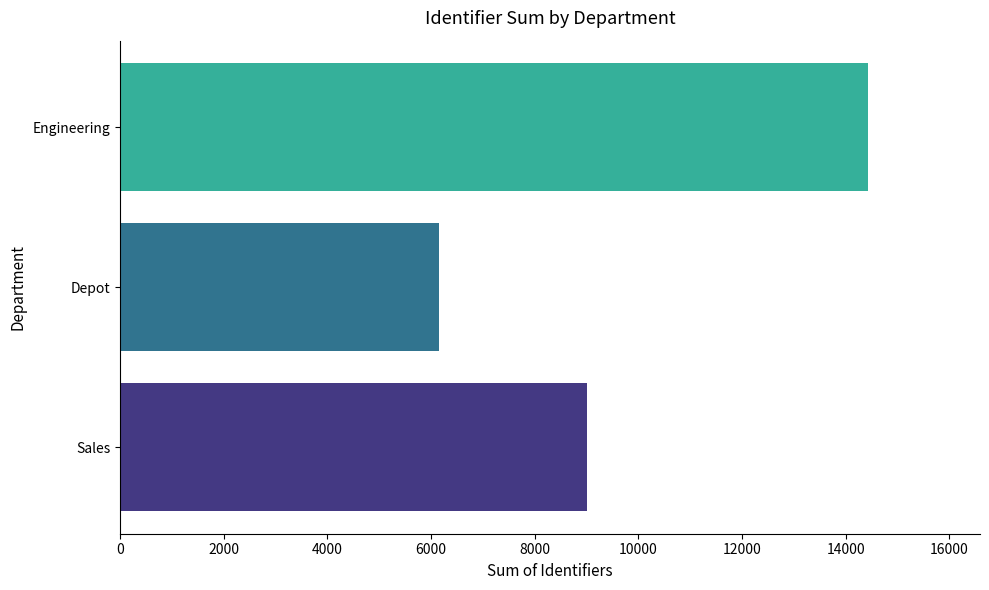

How many series are shown in this chart?

1